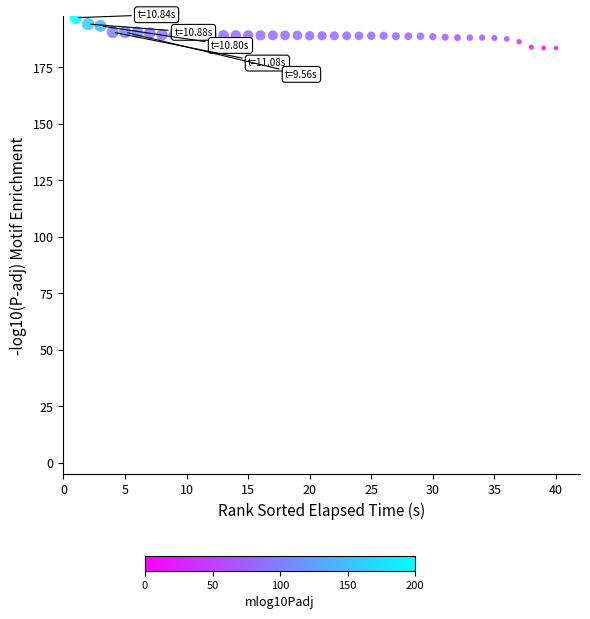

What is the range of Y values (max minus min)?

13.4